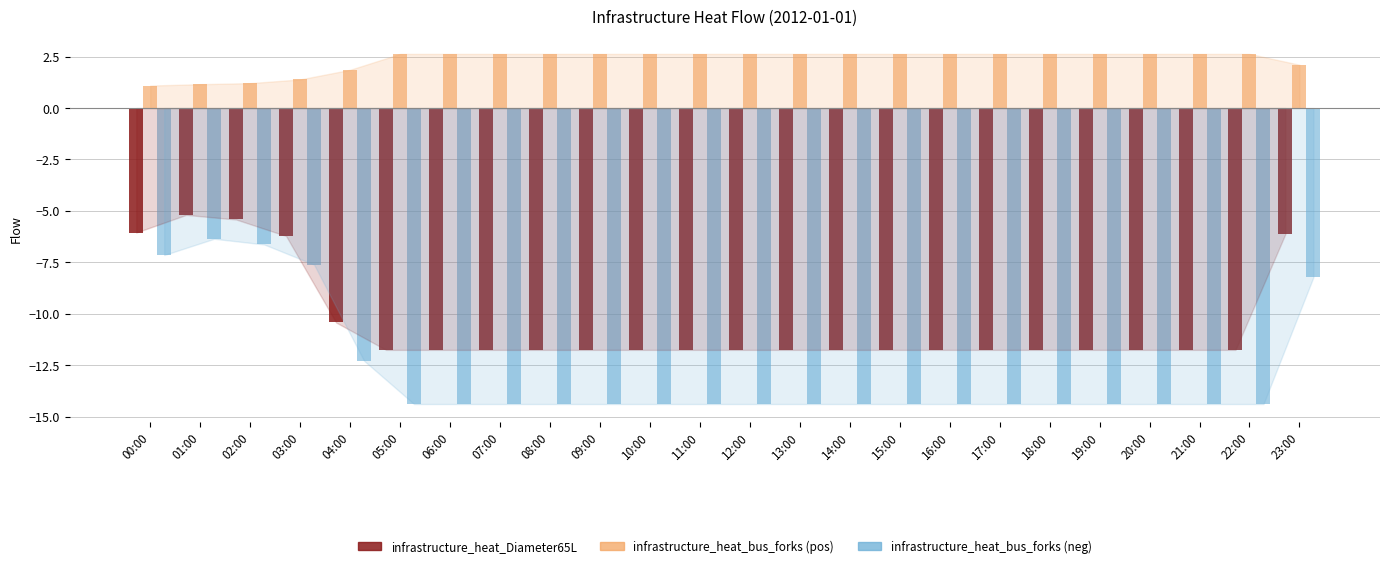

How many data points does each series have?

24